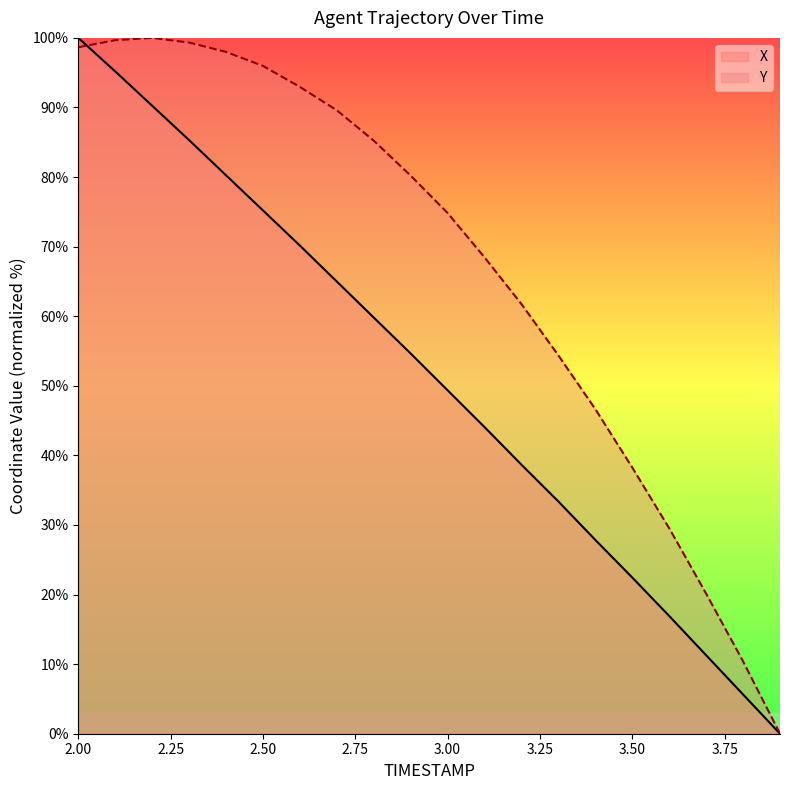

What is the maximum value shown in the chart?

100.0